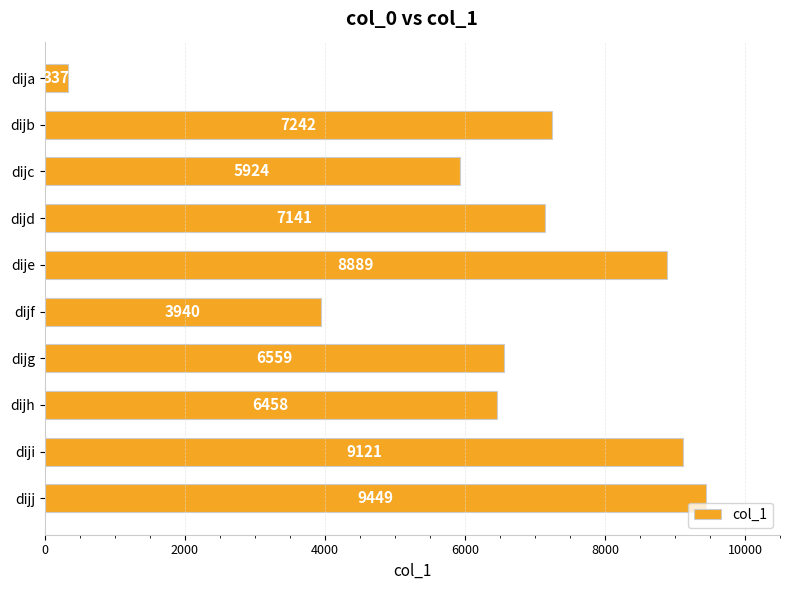

How many bars are there in total?

10